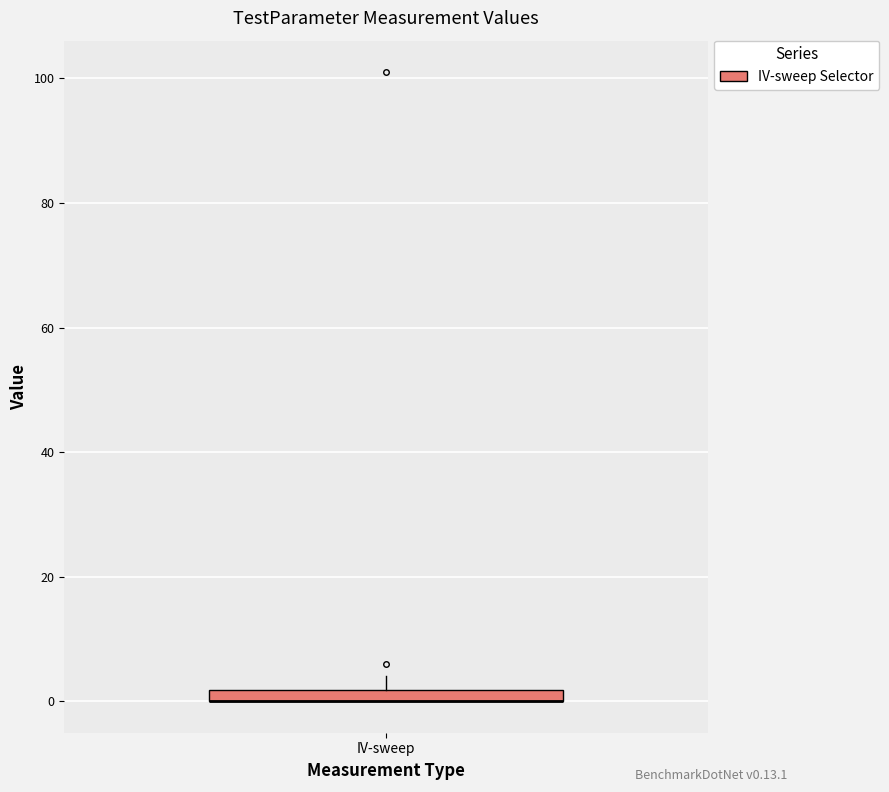

Where does the upper whisker of the box for IV-sweep end on the y-axis? The values are not printed on the chart, so give them approximately, as read against the axis.

4